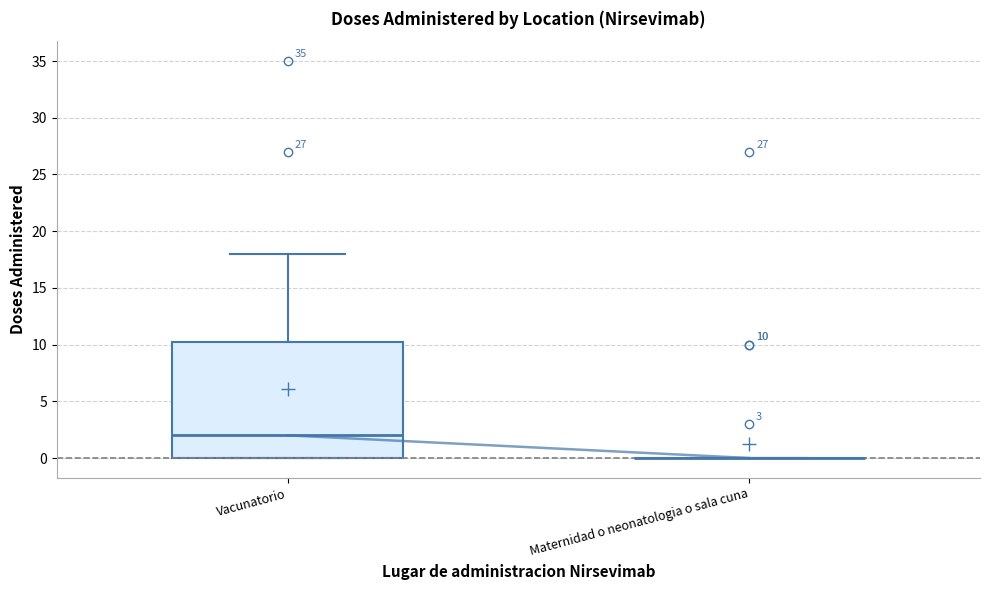

Comparing the boxes themselves (not the whiskers), which one is the tallest?

Vacunatorio